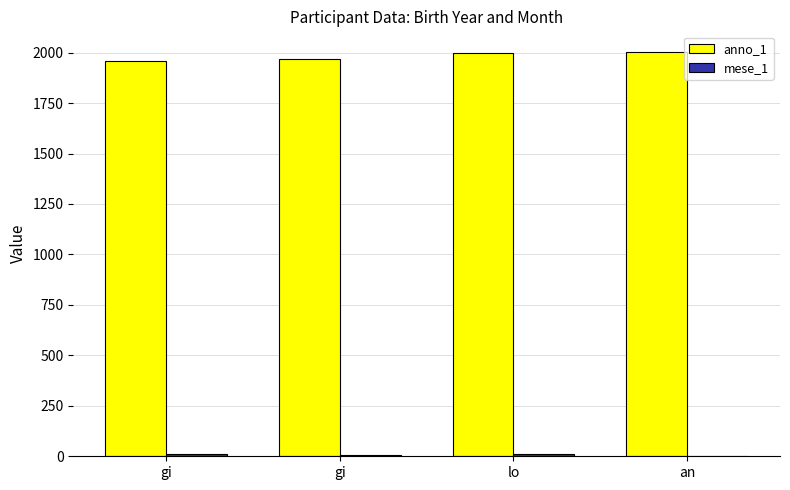

Reading left to right, extract all data points from this chart.

anno_1: gi=1958	gi=1968	lo=1997	an=2005
mese_1: gi=11	gi=6	lo=9	an=1